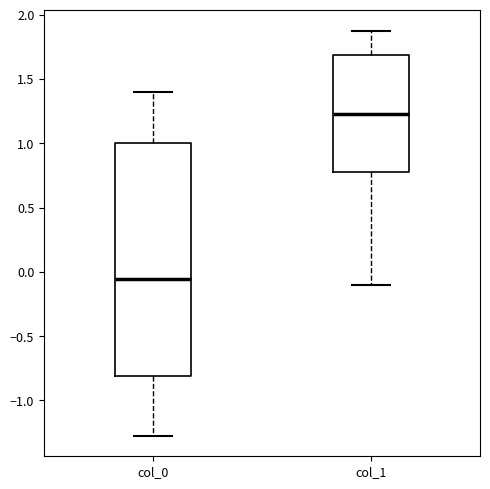

Comparing the boxes themselves (not the whiskers), which one is the tallest?

col_0